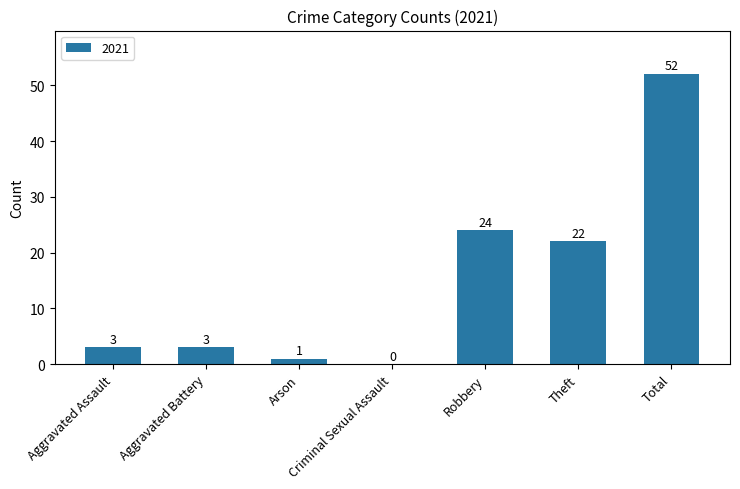

What is the sum of the values at Arson and Theft?

23